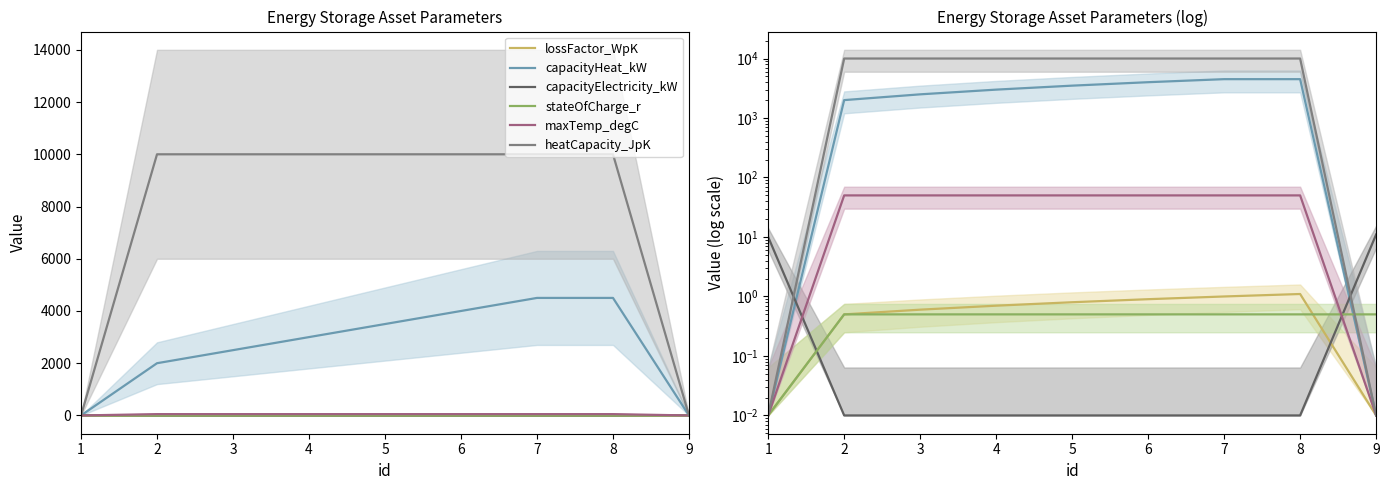

At which category is the sum across all series the highest?

8